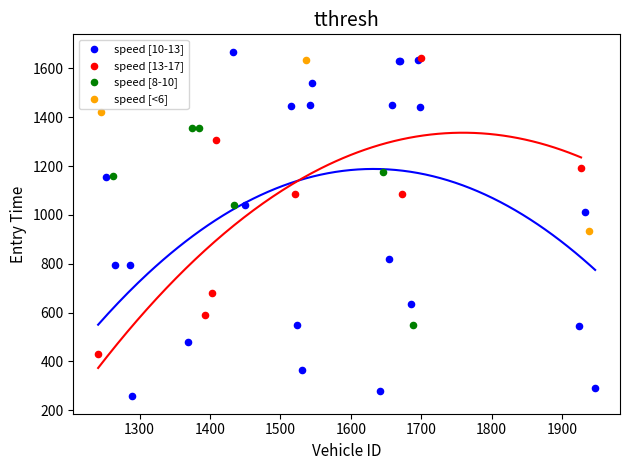

Which series reaches the minimum Y coordinate?

speed [10-13]